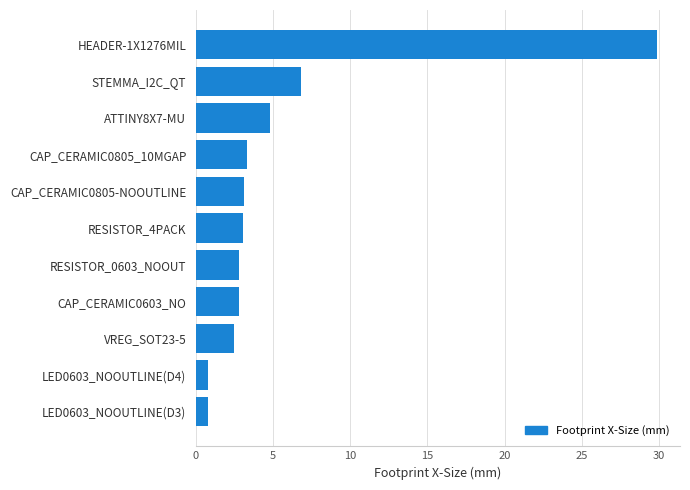

How many data points does each series have?

11